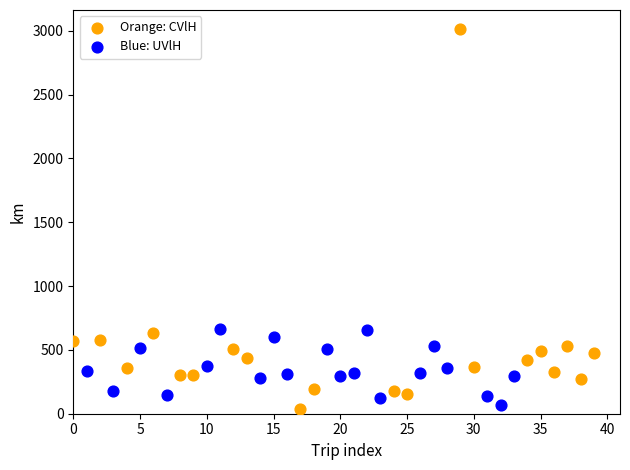

What are all the series names shown in the legend?

Orange: CVlH, Blue: UVlH